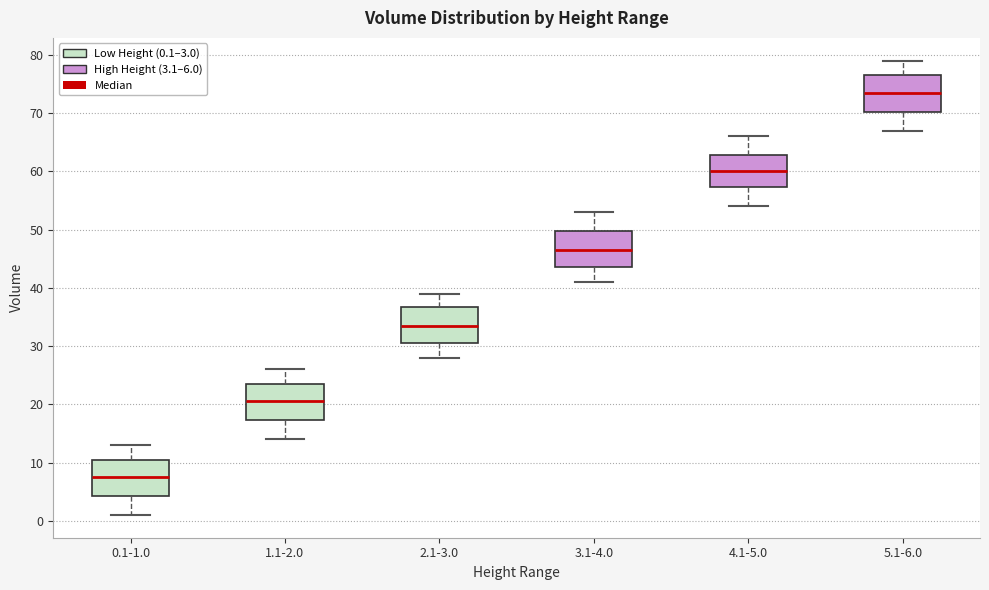

Reading left to right, read every box against the y-axis: the position of its median line, the range the box covers, and the ends of its whiskers. The values are not printed on the chart, so give them approximately, as read against the axis.

0.1-1.0: median 8, box 4 to 11, whiskers 1 to 13
1.1-2.0: median 21, box 17 to 24, whiskers 14 to 26
2.1-3.0: median 34, box 31 to 37, whiskers 28 to 39
3.1-4.0: median 47, box 44 to 50, whiskers 41 to 53
4.1-5.0: median 60, box 57 to 63, whiskers 54 to 66
5.1-6.0: median 74, box 70 to 77, whiskers 67 to 79